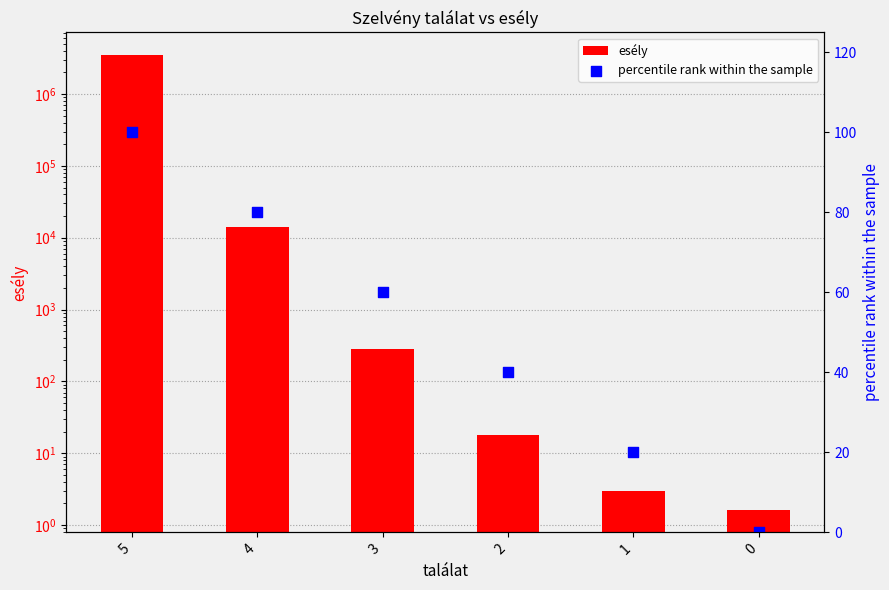

At how many categories does at least one series exceed 1778538?

1